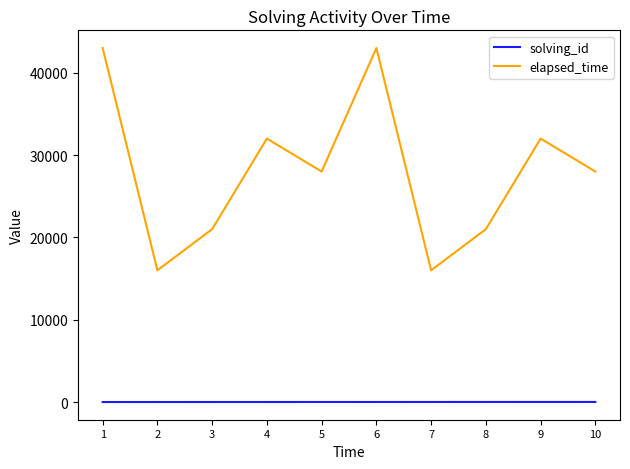

What value does the elapsed_time series have at 3, to the nearest 100?

21000